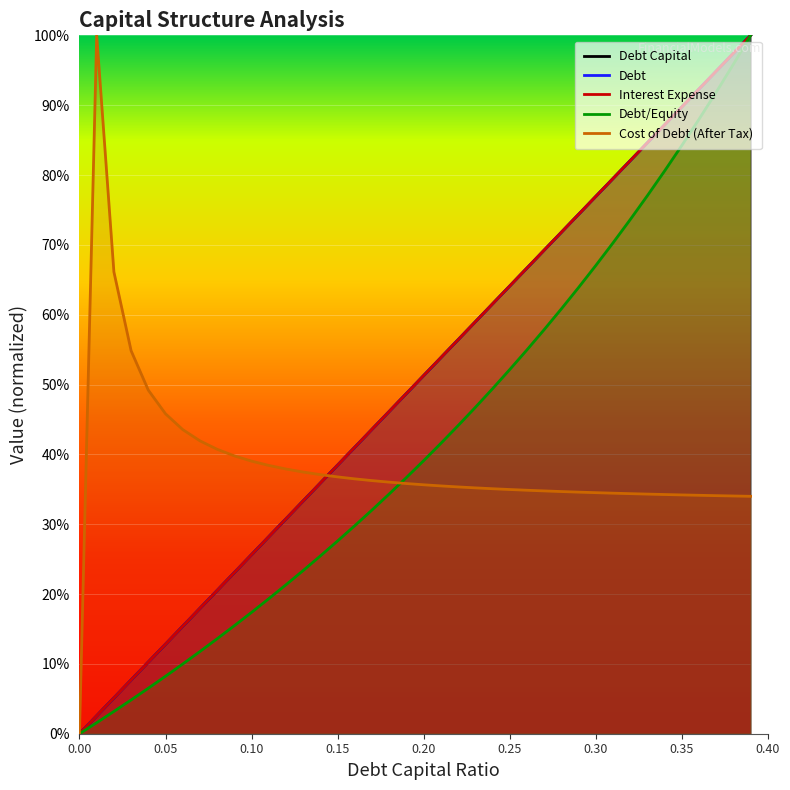

Reading left to right, extract all data points from this chart.

debt_capital: 0.0	0.0	0.1	0.1	0.1	0.1	0.2	0.2	0.2	0.2	0.3	0.3	0.3	0.3	0.4	0.4	0.4	0.4	0.5	0.5	0.5	0.5	0.6	0.6	0.6	0.6	0.7	0.7	0.7	0.7	0.8	0.8	0.8	0.8	0.9	0.9	0.9	0.9	1.0	1.0
debt: 0.0	0.0	0.1	0.1	0.1	0.1	0.2	0.2	0.2	0.2	0.3	0.3	0.3	0.3	0.4	0.4	0.4	0.4	0.5	0.5	0.5	0.5	0.6	0.6	0.6	0.6	0.7	0.7	0.7	0.7	0.8	0.8	0.8	0.8	0.9	0.9	0.9	0.9	1.0	1.0
interest_expense: 0.0	0.0	0.1	0.1	0.1	0.1	0.2	0.2	0.2	0.2	0.3	0.3	0.3	0.3	0.4	0.4	0.4	0.4	0.5	0.5	0.5	0.5	0.6	0.6	0.6	0.6	0.7	0.7	0.7	0.7	0.8	0.8	0.8	0.8	0.9	0.9	0.9	0.9	1.0	1.0
debt_equity: 0.0	0.0	0.0	0.0	0.1	0.1	0.1	0.1	0.1	0.2	0.2	0.2	0.2	0.2	0.3	0.3	0.3	0.3	0.3	0.4	0.4	0.4	0.4	0.5	0.5	0.5	0.5	0.6	0.6	0.6	0.7	0.7	0.7	0.8	0.8	0.8	0.9	0.9	1.0	1.0
cost_debt_after_tax: 0.0	1.0	0.7	0.5	0.5	0.5	0.4	0.4	0.4	0.4	0.4	0.4	0.4	0.4	0.4	0.4	0.4	0.4	0.4	0.4	0.4	0.4	0.4	0.4	0.4	0.3	0.3	0.3	0.3	0.3	0.3	0.3	0.3	0.3	0.3	0.3	0.3	0.3	0.3	0.3